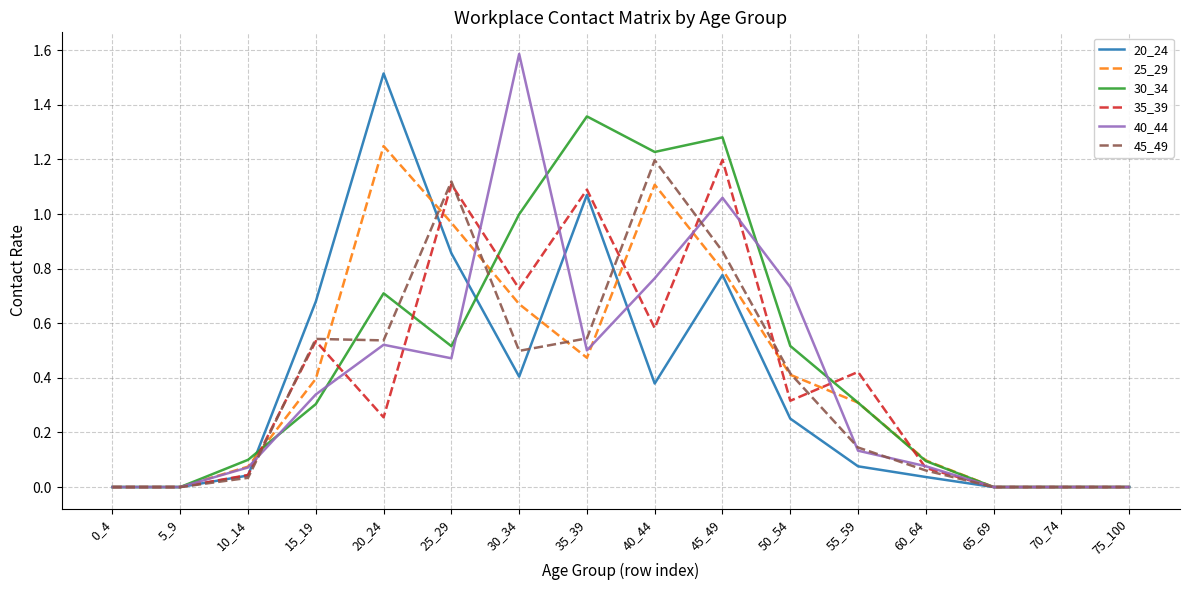

Which series has the widest spread of values?

40_44